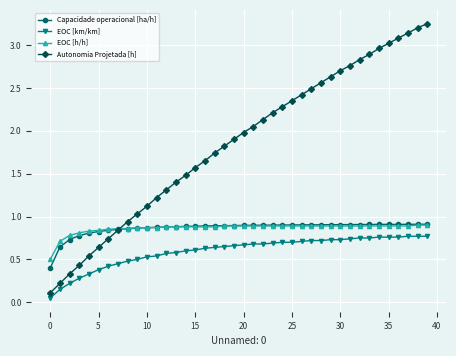

Which series has the widest spread of values?

Autonomia Projetada [h]